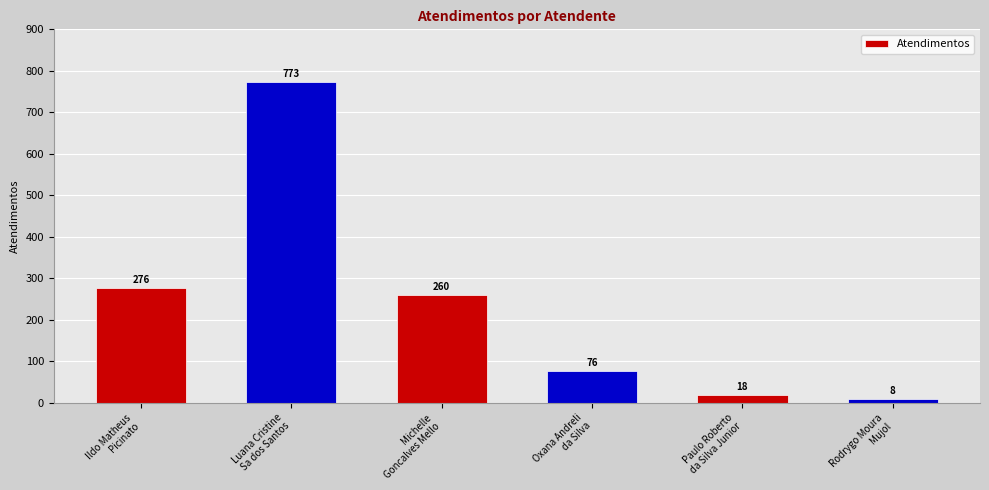

List the labels in order of value, largest first.

Luana Cristine
Sa dos Santos, Ildo Matheus
Picinato, Michelle
Goncalves Mello, Oxana Andreli
da Silva, Paulo Roberto
da Silva Junior, Rodrygo Moura
Mujol